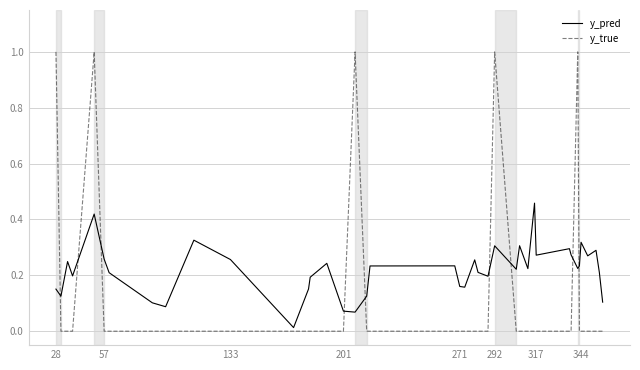

Does the chart have visible grid lines?

Yes